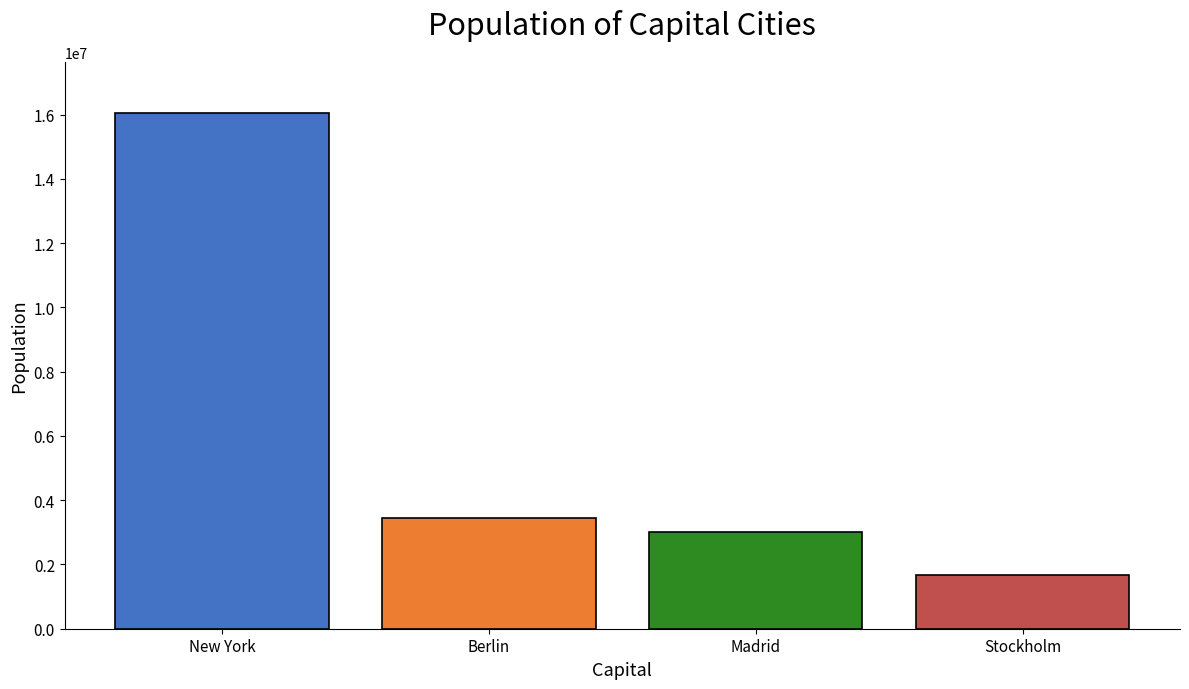

List the labels in order of value, smallest first.

Stockholm, Madrid, Berlin, New York